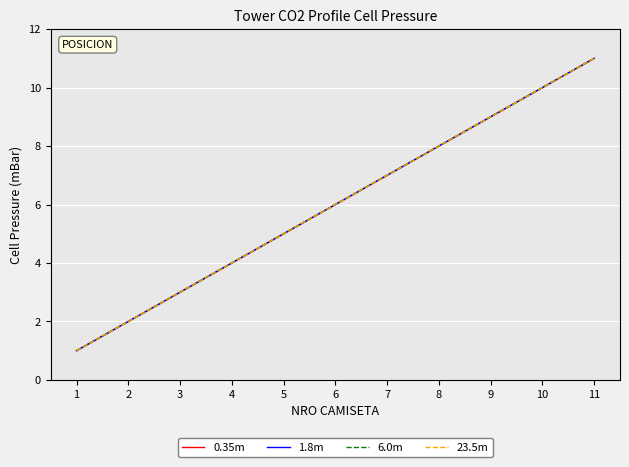

Does the chart have visible grid lines?

Yes